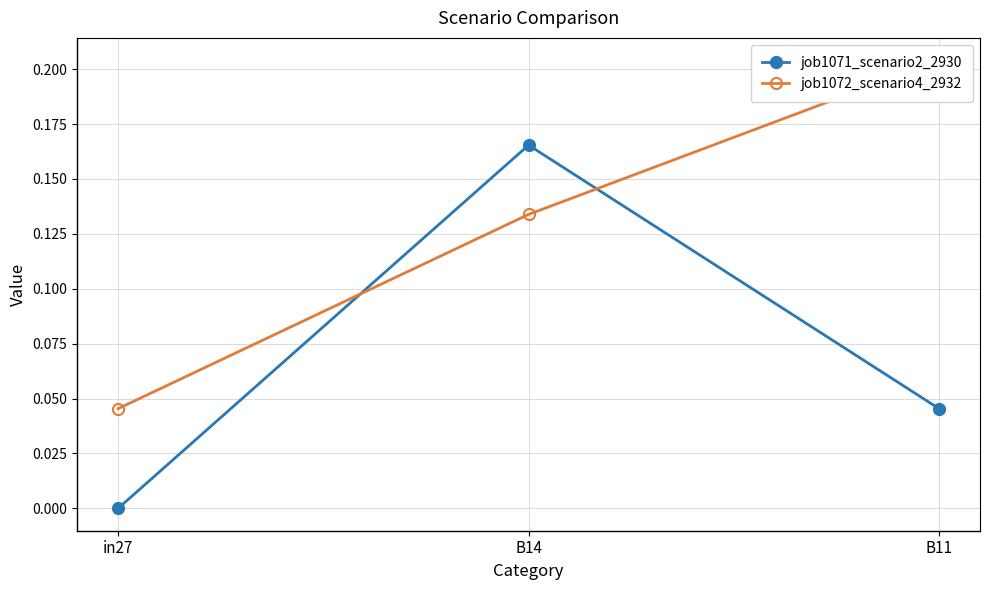

At how many categories does at least one series exceed 0?

3